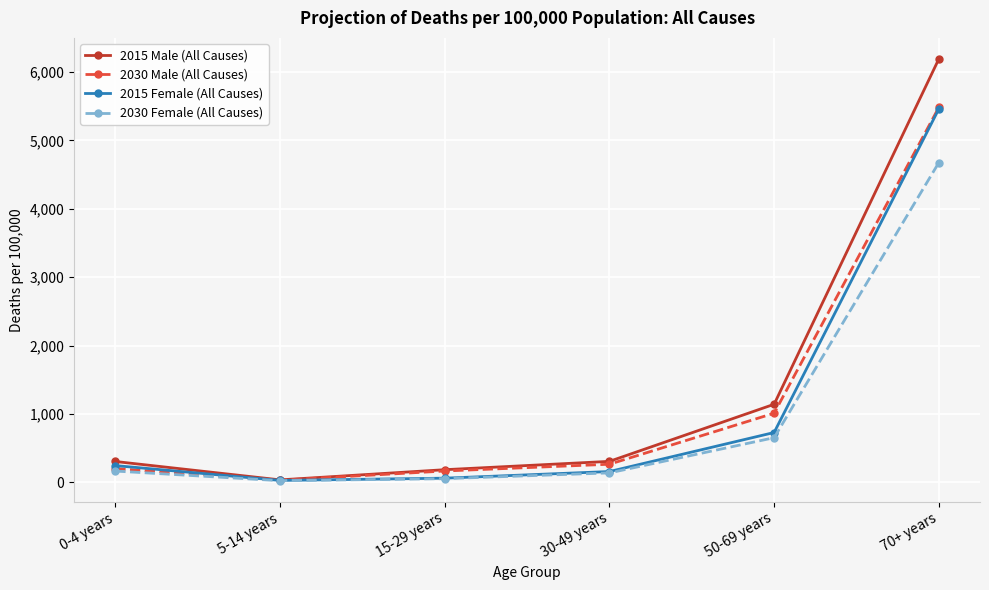

True or false: 2015 Male (All Causes) has a value of 35 at 5-14 years.

True